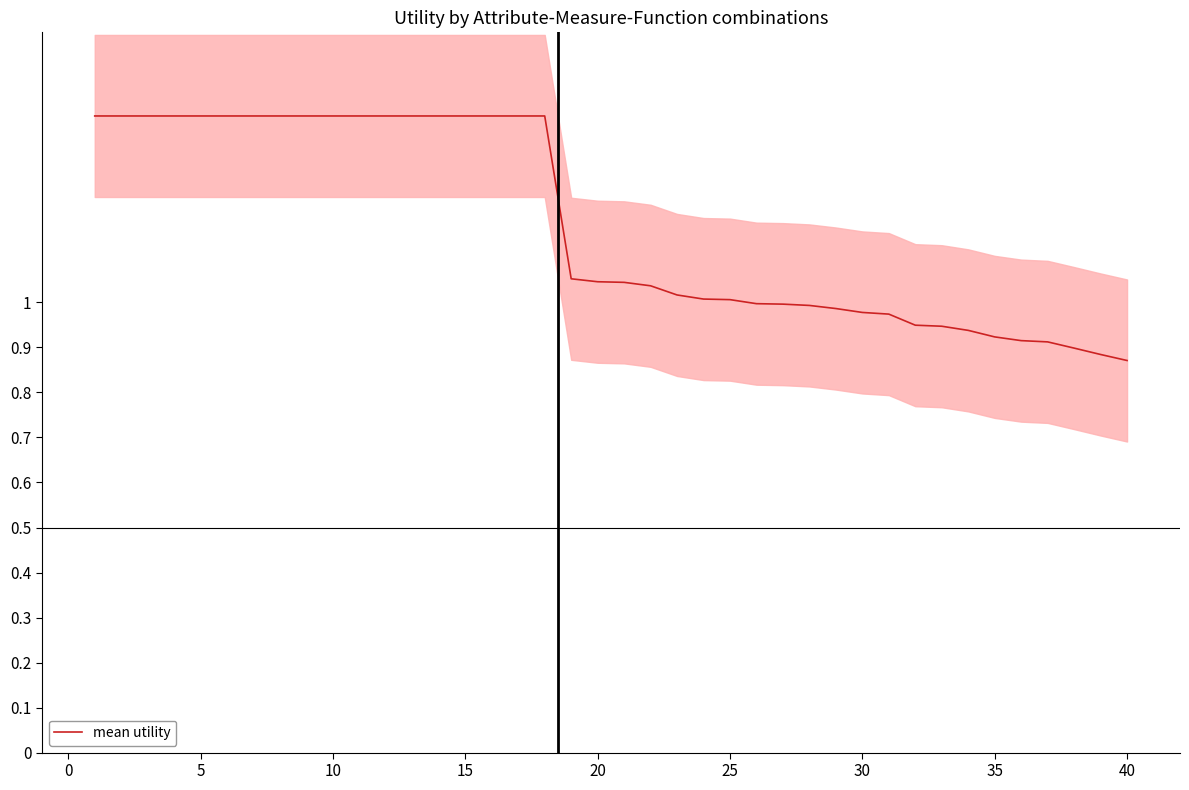

What is the sum of the values at 0 and 15?

2.8